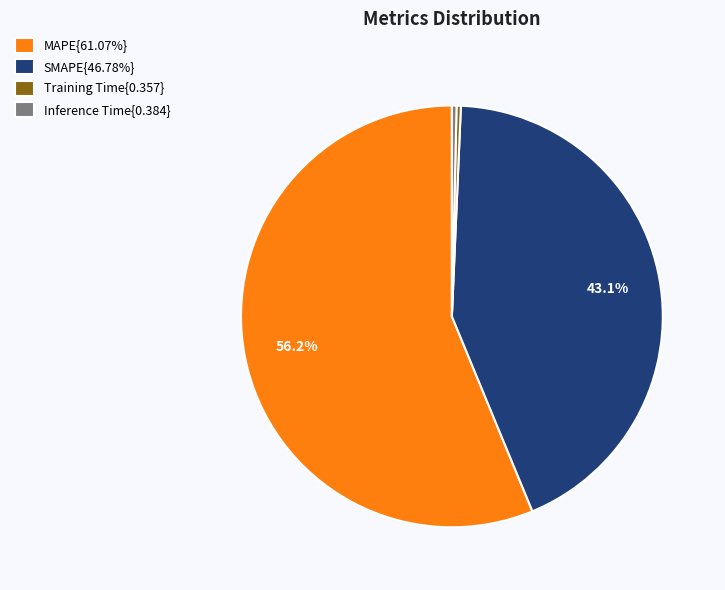

Is there a majority slice in this chart?

Yes